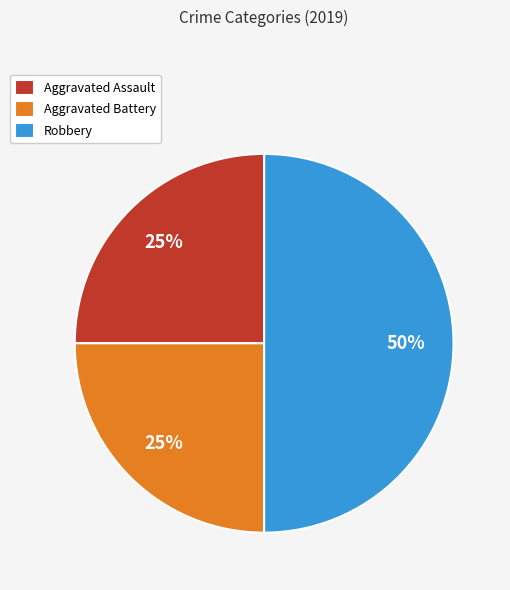

Is it true that Aggravated Battery is 12% of the pie?

False